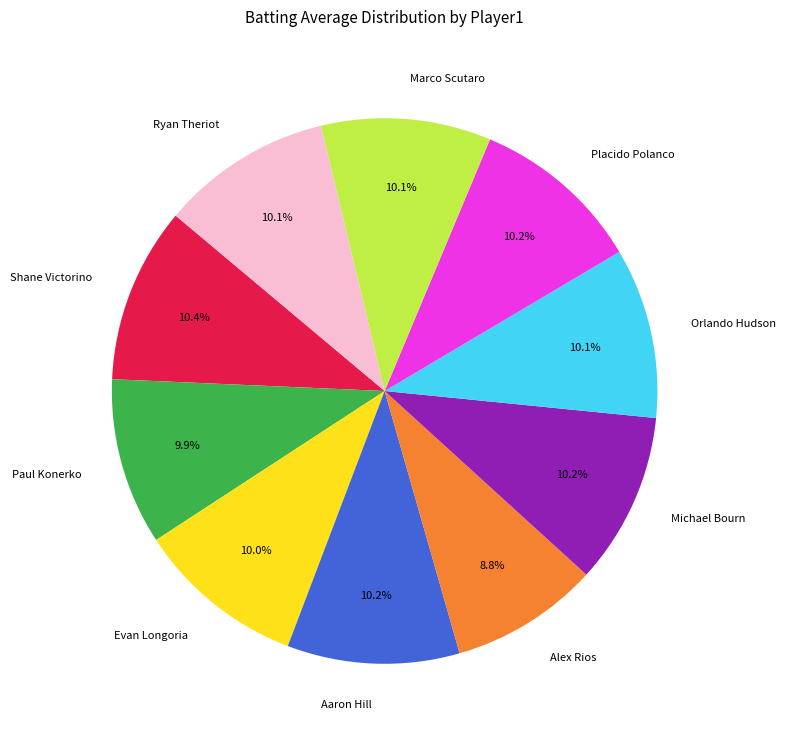

Which slice is the smallest?

Alex Rios